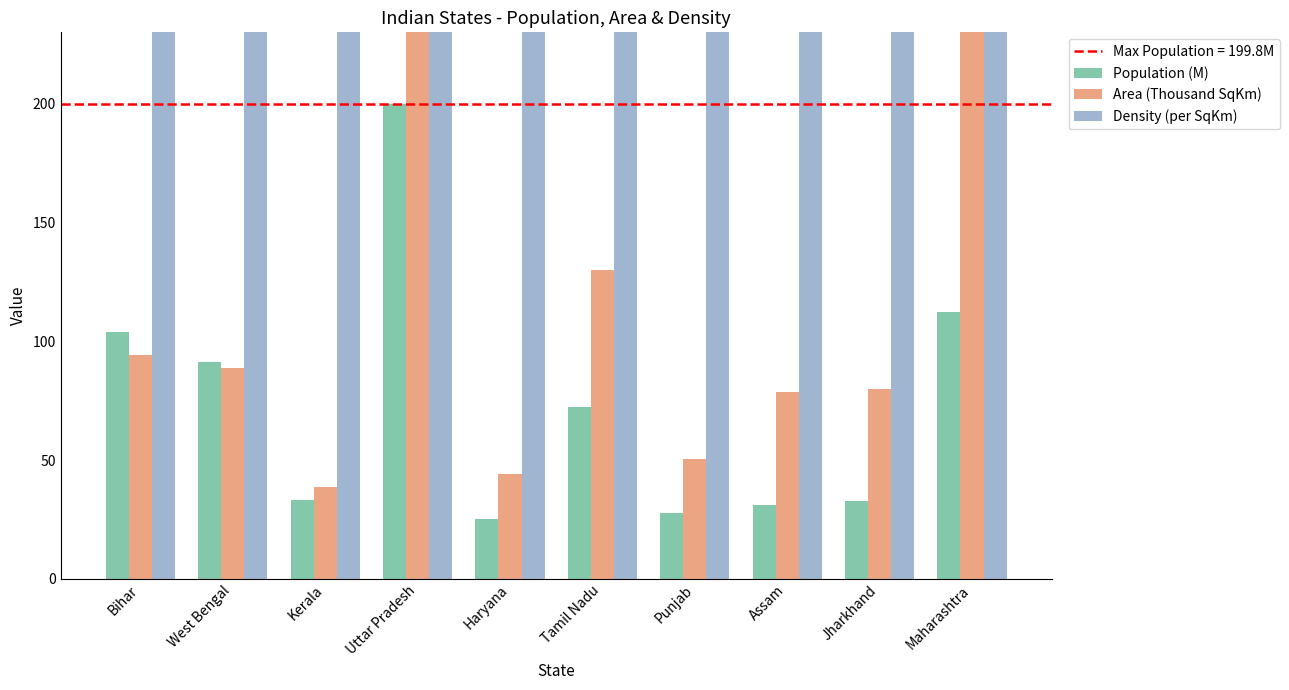

What is the spread (max minus min) of values at Tamil Nadu?

482.9